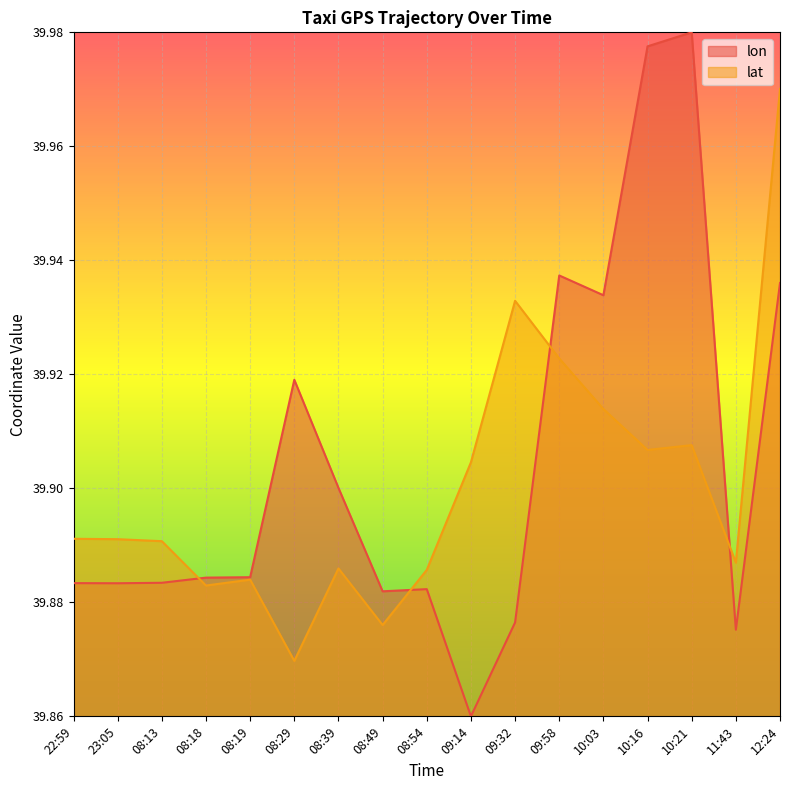

How many interior local peaks does the lon series have?

4